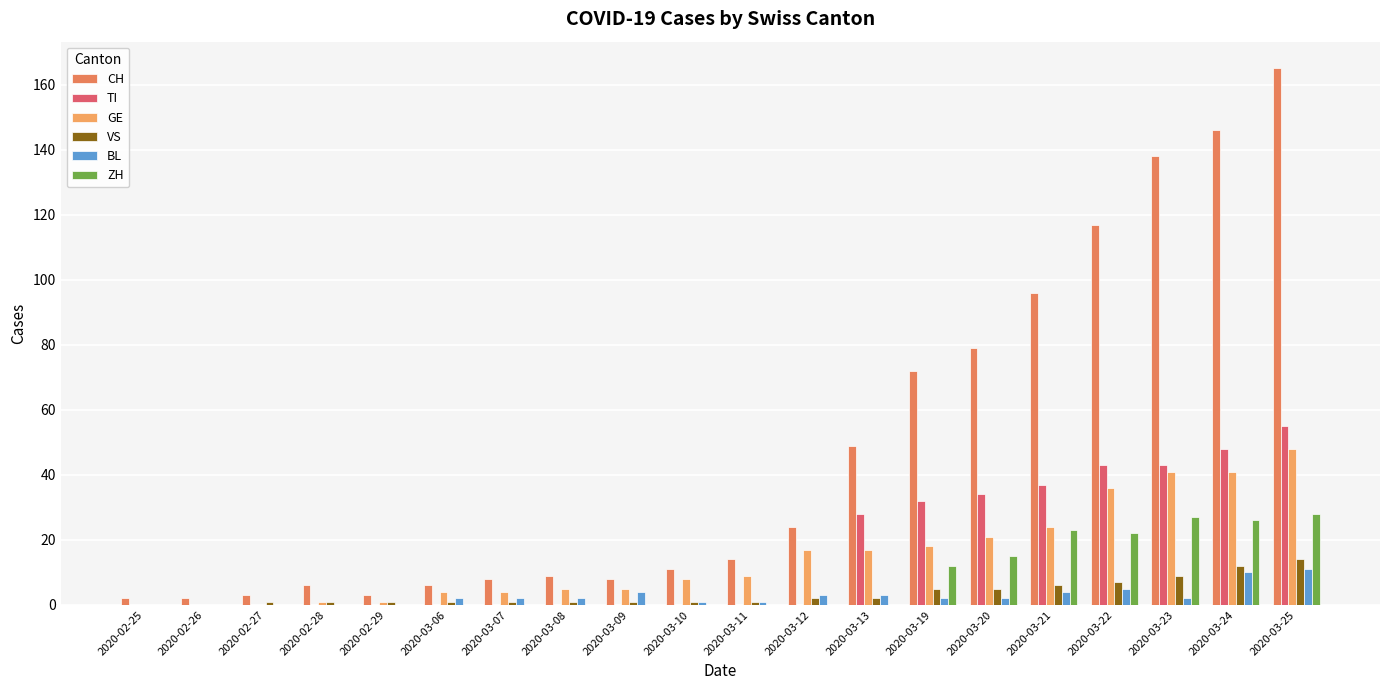

What is the spread (max minus min) of values at 2020-02-26?

2